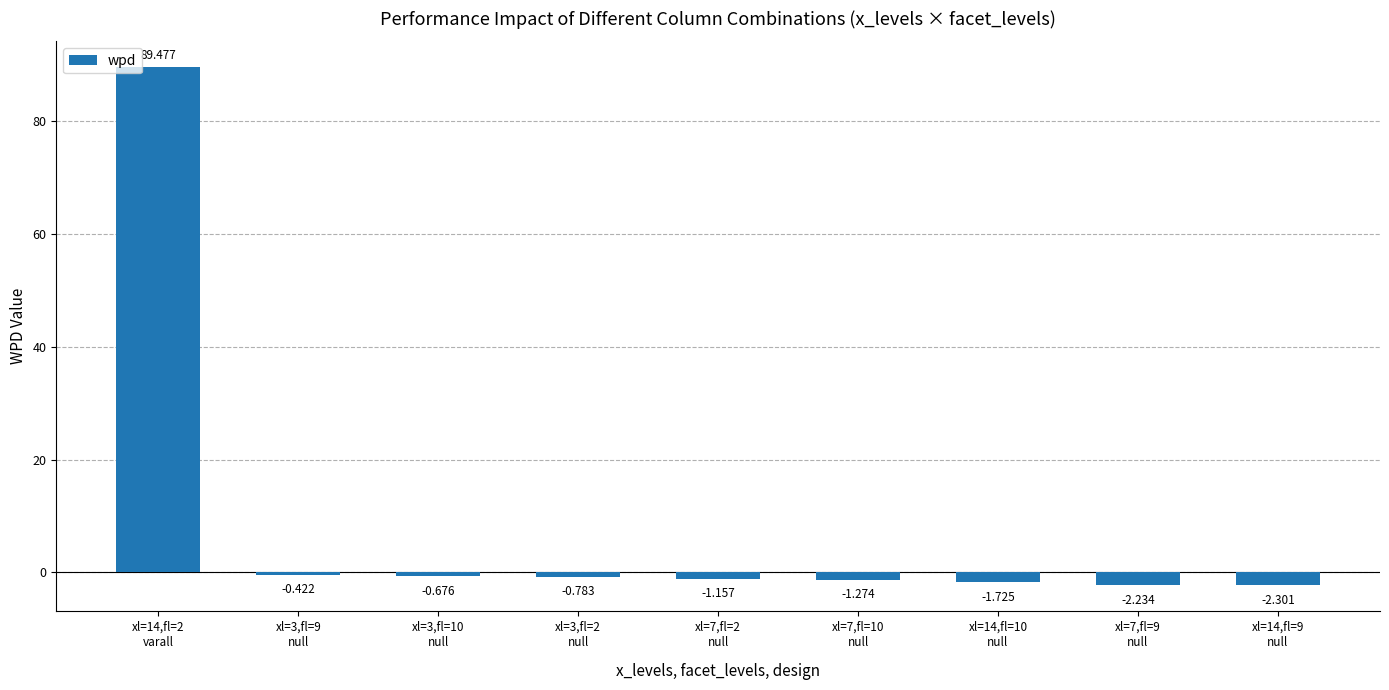

What is the value of the 8th bar from the left?

-2.2